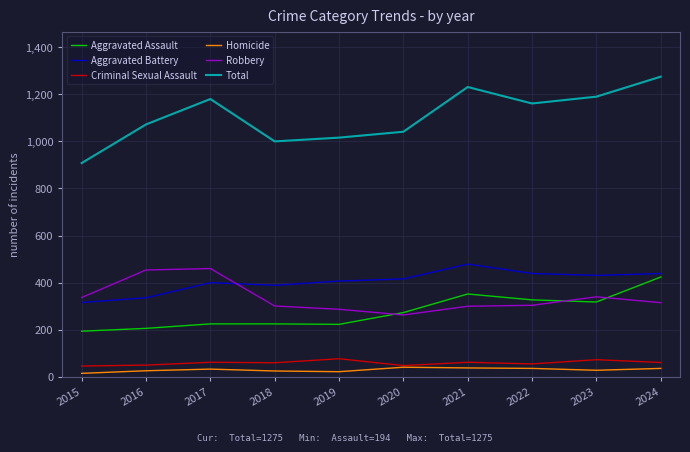

The Aggravated Assault series shows 123 at 2018. True or false?

False